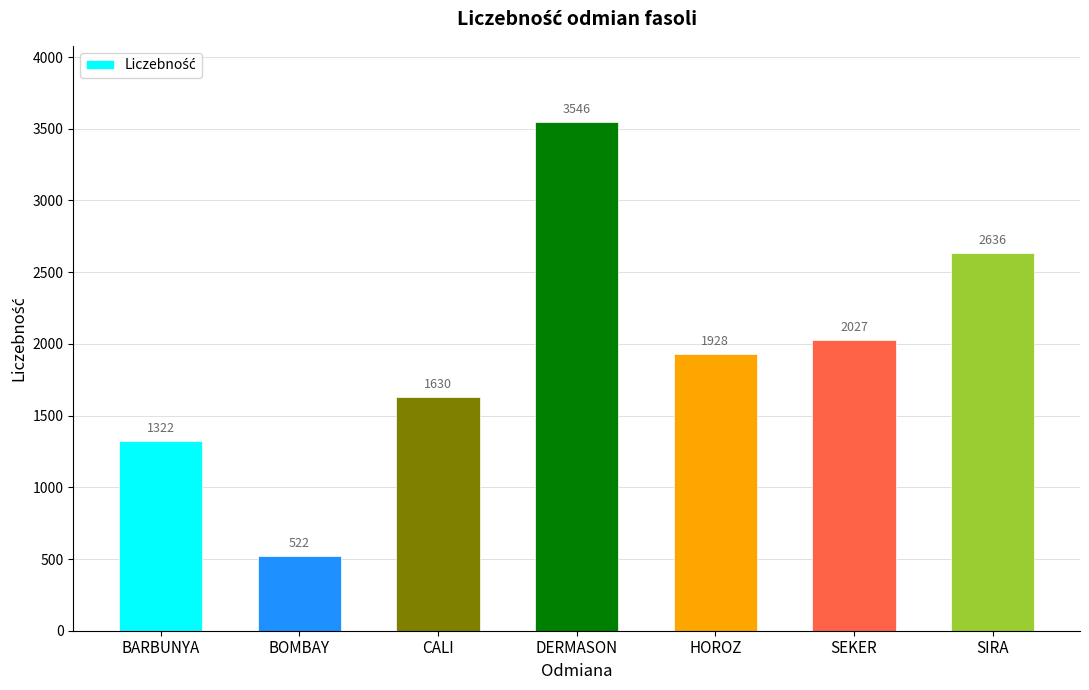

Which category has the highest value across all series?

DERMASON